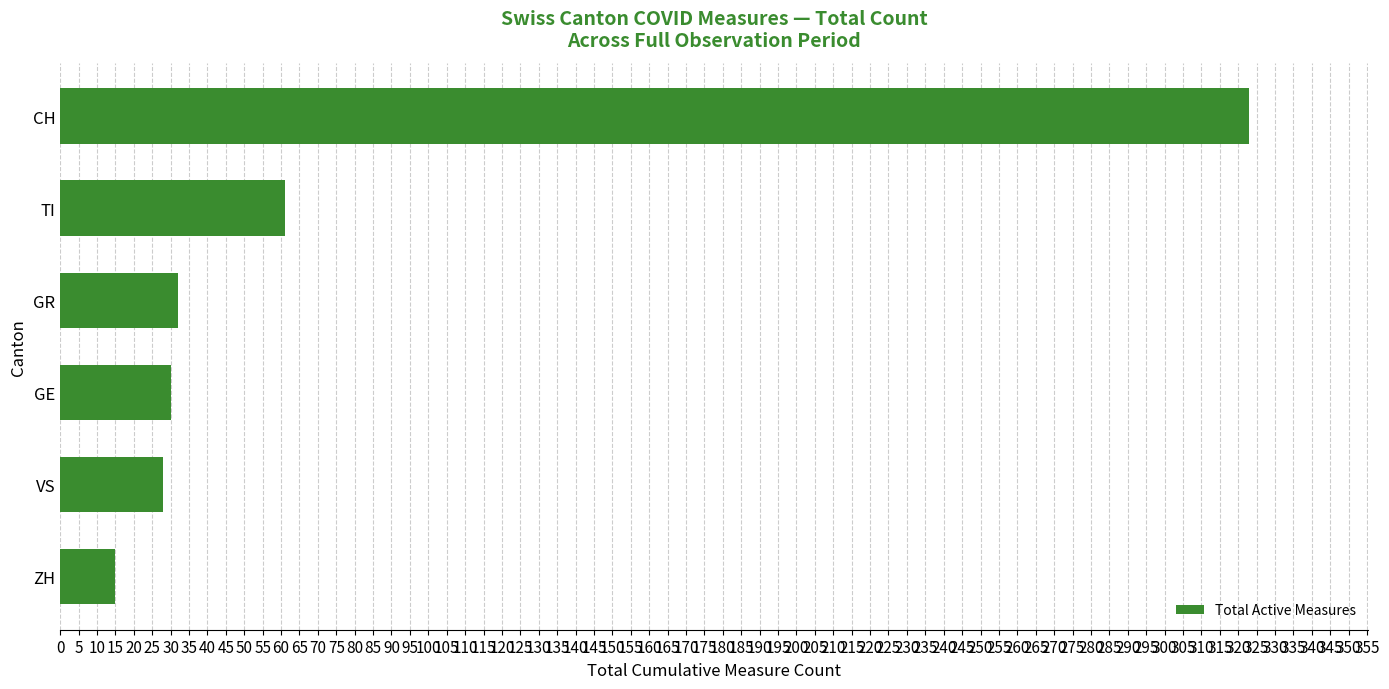

Reading bottom to top, transcribe all the data shown in this chart.

15	28	30	32	61	323